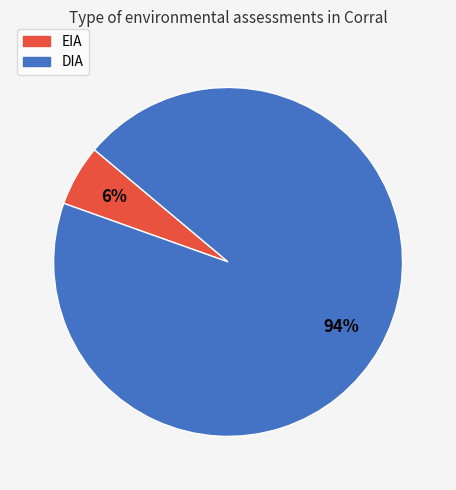

To the nearest percent, what is the average slice percentage?

50%